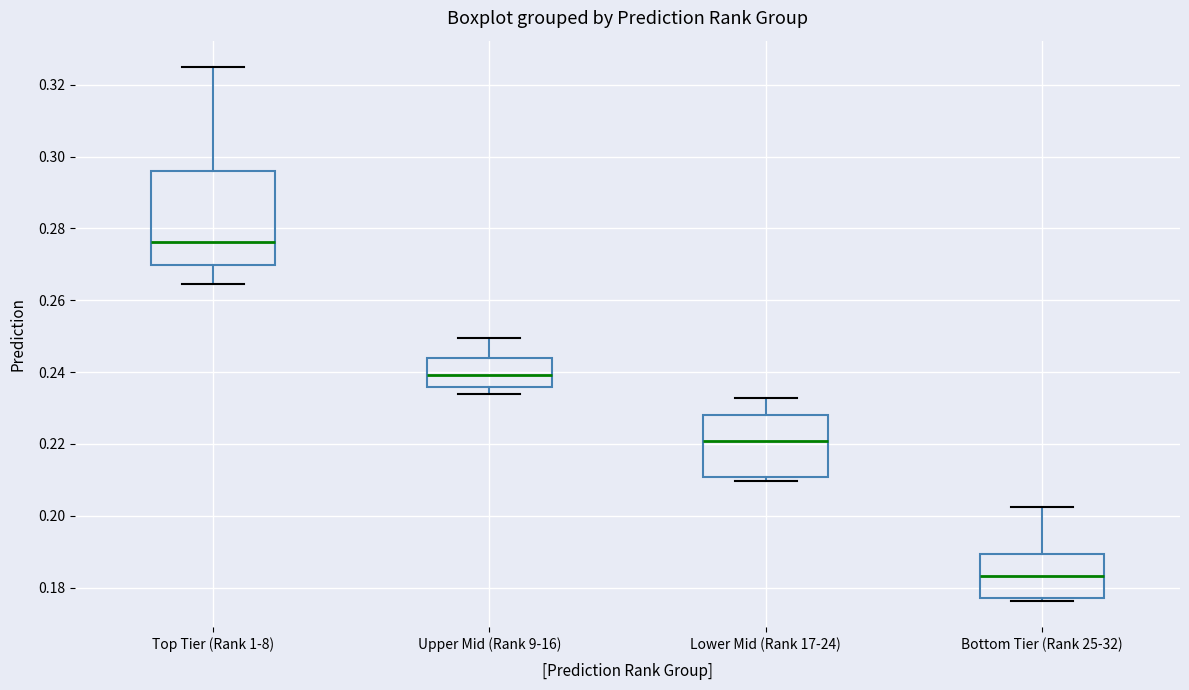

Which box is the tallest, from its lower edge to its upper edge?

Top Tier (Rank 1-8)